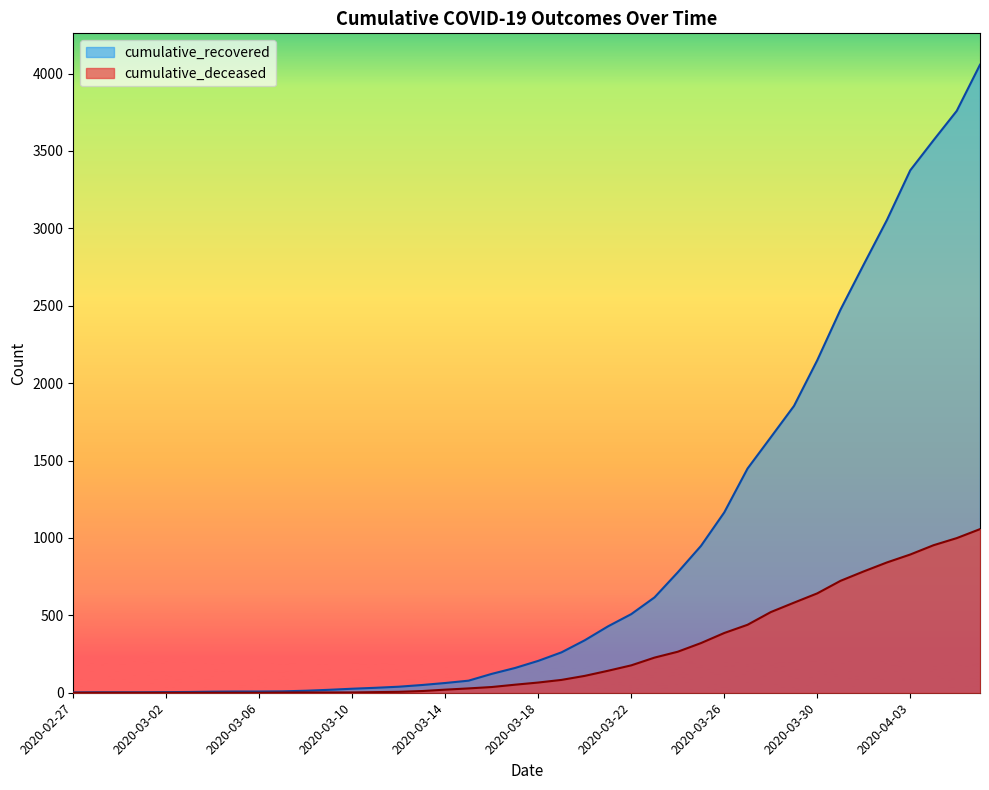

Rank the series at 2020-04-04 from lowest to highest value.

cumulative_deceased, cumulative_recovered